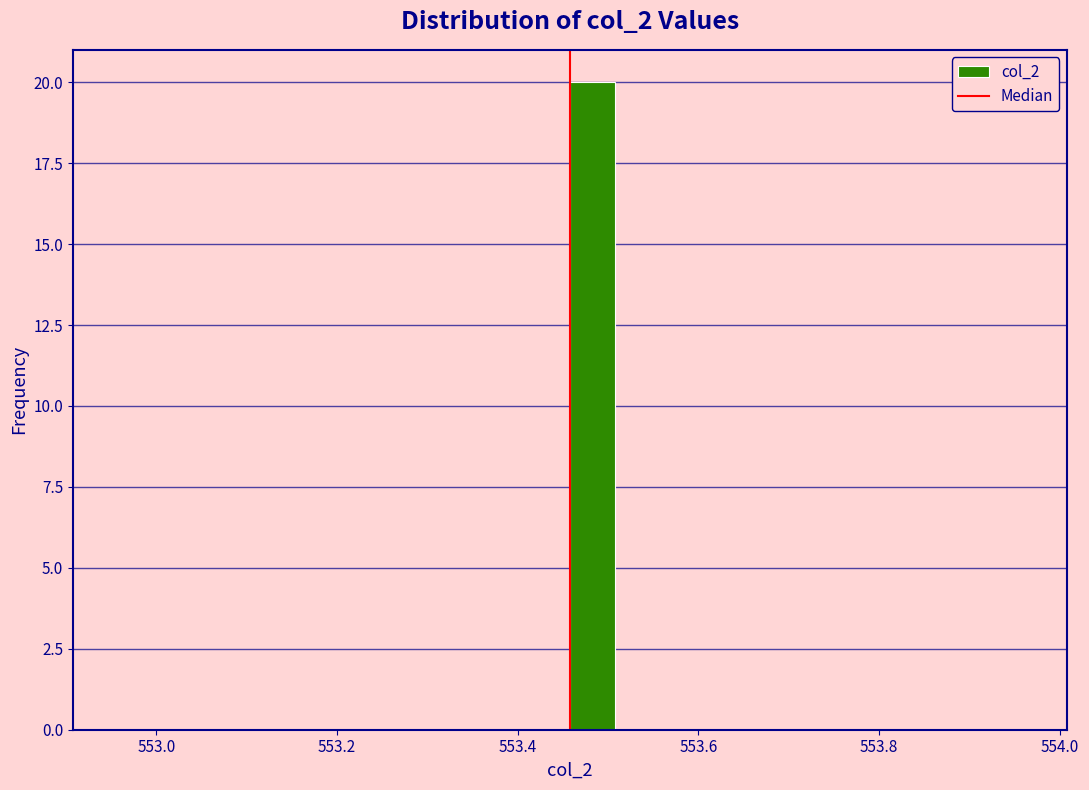

Around what value on the x-axis is the tallest bar? Give the approximate position of its centre, as read against the axis.

553.48